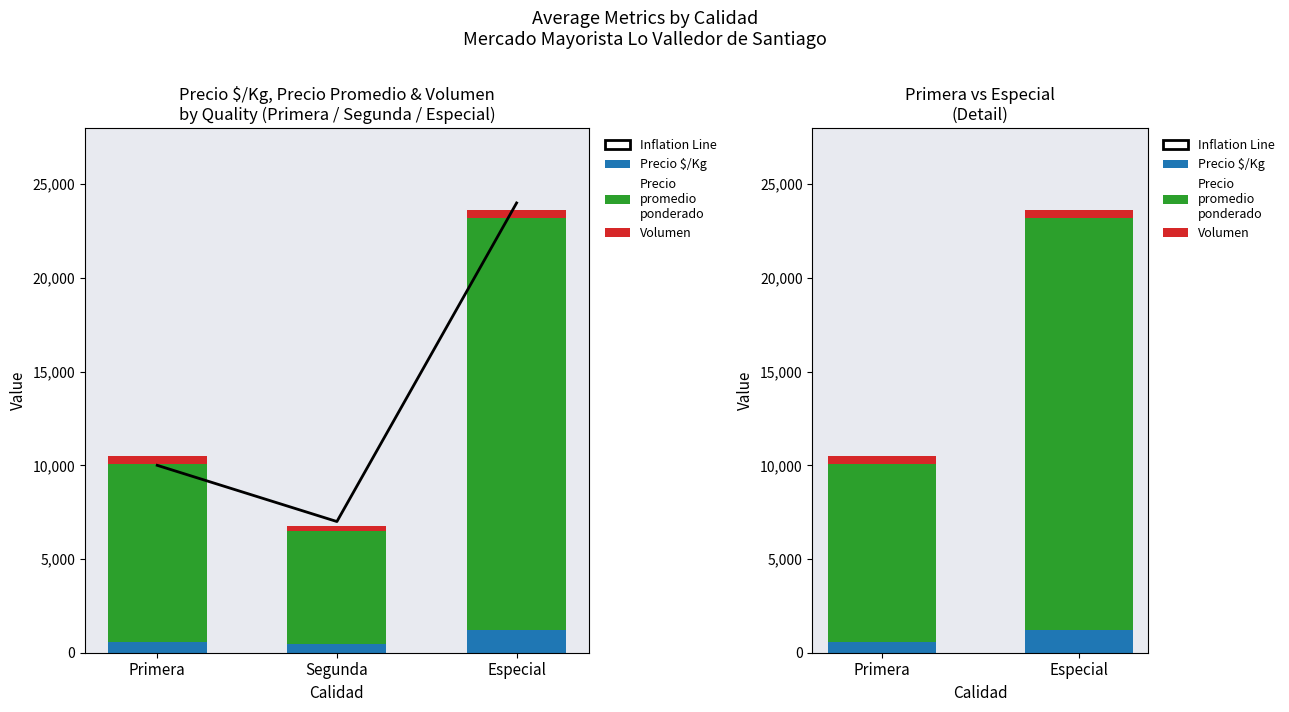

Does the chart contain any negative values?

No